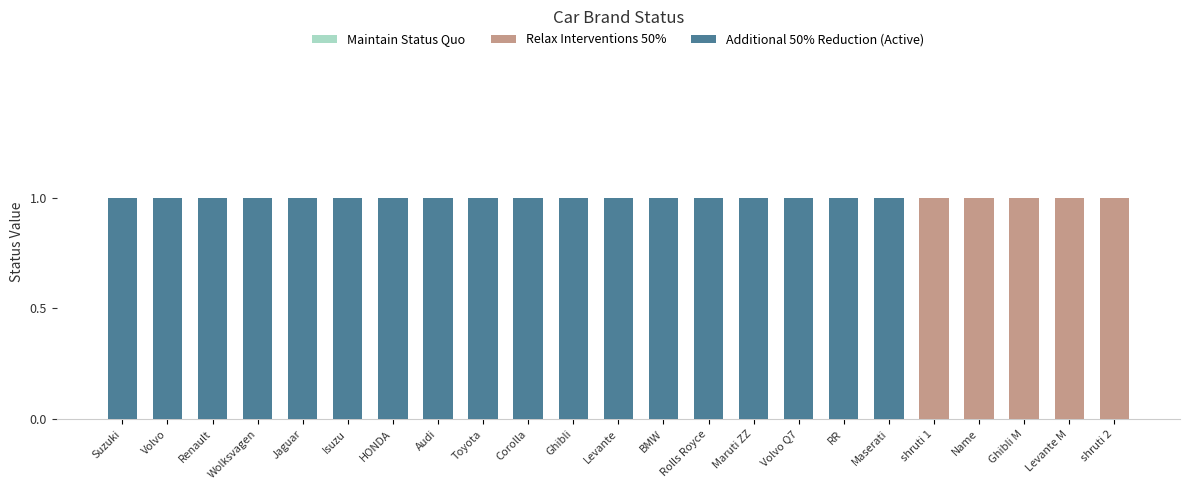

True or false: Relax Interventions 50% has a value of 1 at Levante.

True